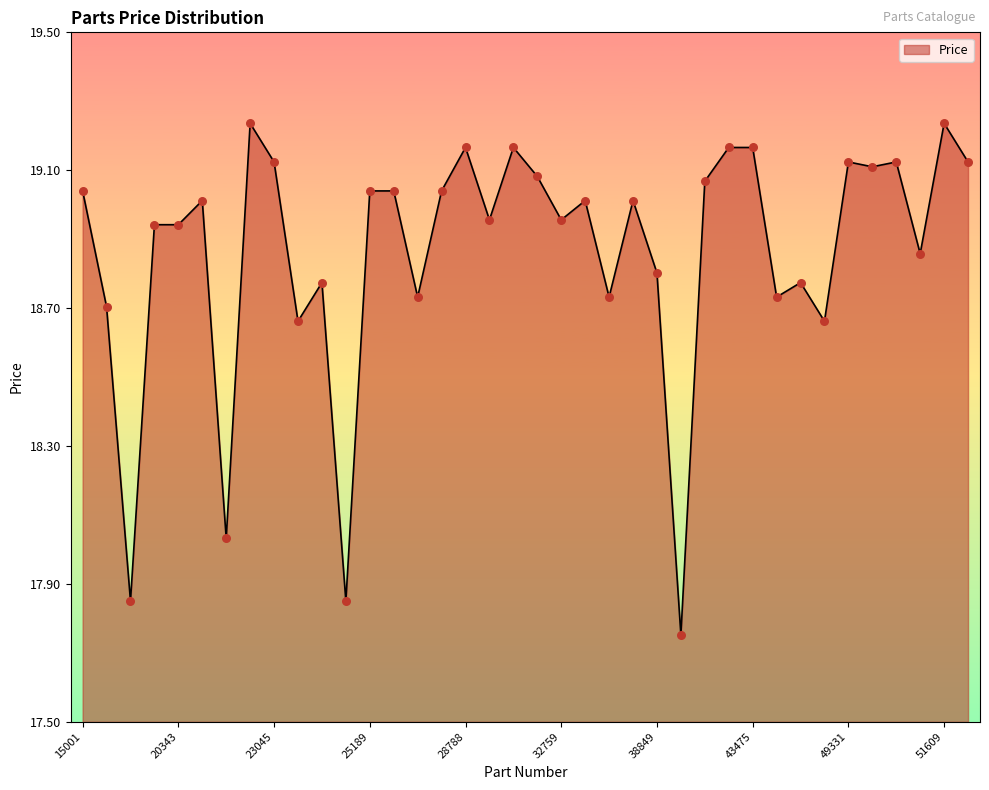

What is the difference between the maximum and minimum values?

1.5